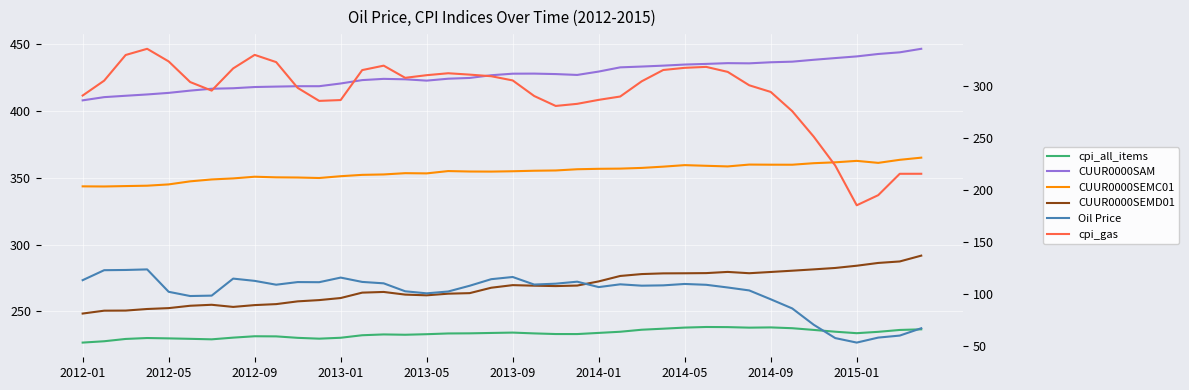

Reading left to right, what are all the values shown in this chart?

cpi_all_items: 226.7	227.7	229.4	230.1	229.8	229.5	229.1	230.4	231.4	231.3	230.2	229.6	230.3	232.2	232.8	232.5	232.9	233.5	233.6	233.9	234.1	233.5	233.1	233.0	233.9	234.8	236.3	237.1	237.9	238.3	238.2	237.9	238.0	237.4	236.2	234.8	233.7	234.7	236.1	236.6
CUUR0000SAM: 408.1	410.5	411.5	412.5	413.7	415.3	416.8	417.1	418.0	418.4	418.7	418.7	420.7	423.2	424.2	423.8	422.8	424.3	424.8	426.9	428.0	428.1	427.7	427.1	429.6	432.8	433.4	434.1	434.9	435.4	435.9	435.8	436.6	437.0	438.4	439.7	441.0	442.8	444.0	446.7
CUUR0000SEMC01: 343.7	343.6	343.9	344.2	345.1	347.4	348.8	349.6	350.9	350.4	350.3	349.9	351.2	352.3	352.6	353.5	353.4	355.1	354.8	354.7	355.0	355.4	355.6	356.5	356.8	356.9	357.5	358.4	359.5	359.1	358.6	360.0	359.9	359.9	361.0	361.7	362.7	361.2	363.5	365.1
CUUR0000SEMD01: 248.4	250.6	250.6	251.8	252.5	254.2	255.0	253.4	254.7	255.5	257.5	258.5	260.0	264.1	264.6	262.6	262.1	263.3	263.7	267.7	269.7	269.3	269.0	269.4	272.5	276.6	278.0	278.5	278.6	278.7	279.6	278.6	279.5	280.5	281.5	282.5	284.2	286.3	287.4	291.8
Oil Price: 113.1	122.7	122.9	123.4	101.9	97.8	98.2	114.6	112.4	108.7	111.2	111.1	115.5	111.4	110.0	102.4	100.4	102.2	107.7	114.0	116.1	108.8	109.7	111.6	106.4	109.1	107.8	108.1	109.4	108.6	106.0	103.2	94.7	85.9	70.2	57.3	53.0	57.8	59.7	66.8
cpi_gas: 290.8	305.1	329.8	335.7	323.6	303.7	295.5	316.9	329.9	322.9	298.1	285.6	286.4	315.2	319.5	307.8	310.4	312.2	310.9	309.4	305.3	290.3	280.7	282.8	286.6	289.8	304.5	315.3	317.4	318.3	313.5	300.6	294.2	275.7	251.2	223.4	185.1	194.9	215.4	215.5